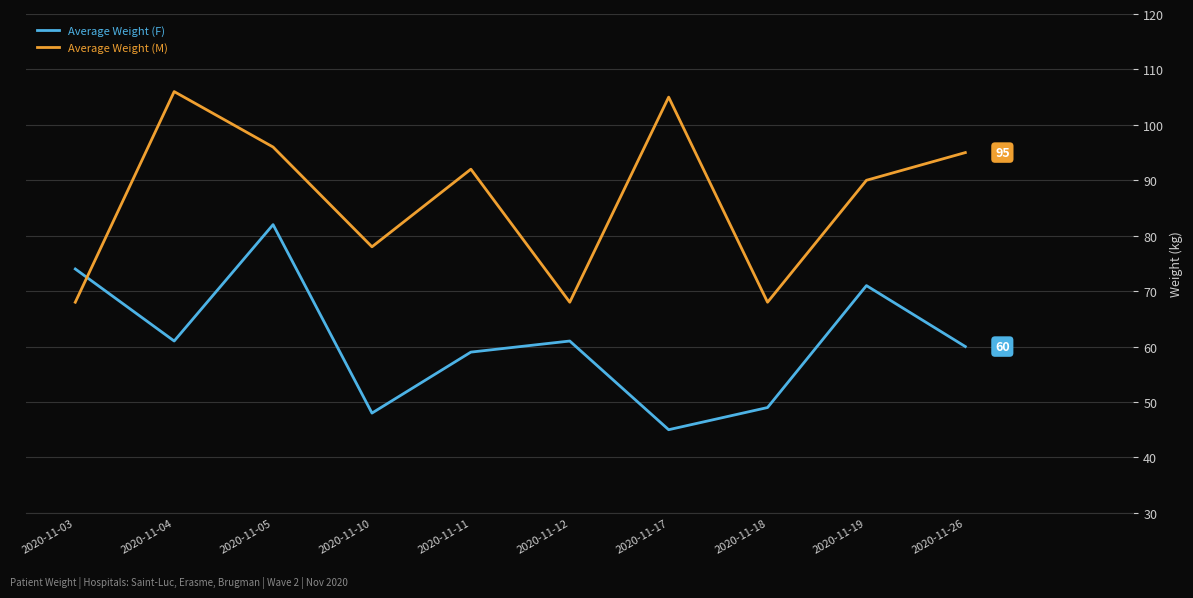

The value of Average Weight (F) at 2020-11-10 is 12. True or false?

False